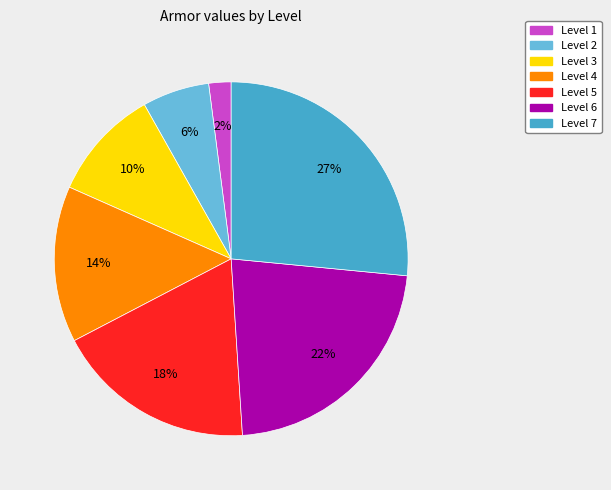

Combined, do Level 7 and Level 5 account for over 50%?

No